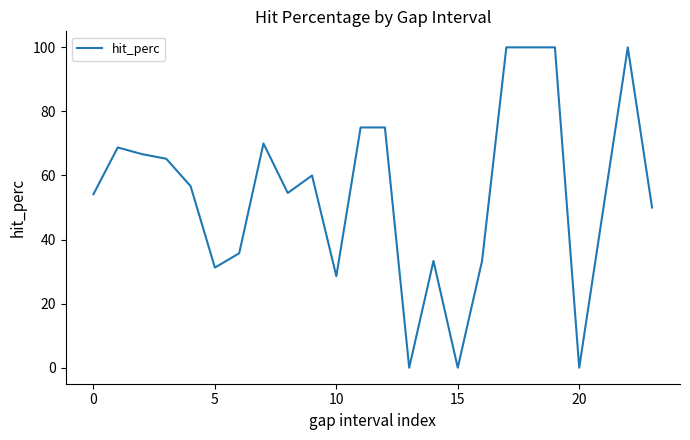

What is the maximum value shown in the chart?

100.0